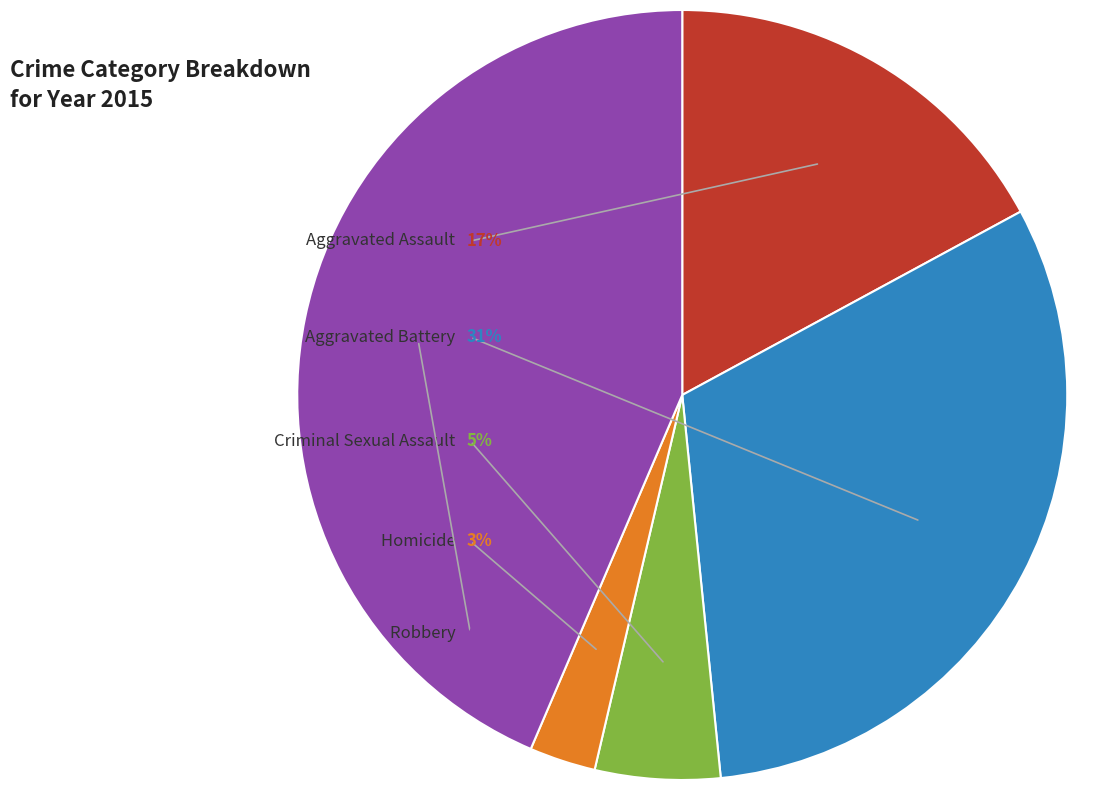

Does Criminal Sexual Assault account for over 50% of the chart?

No